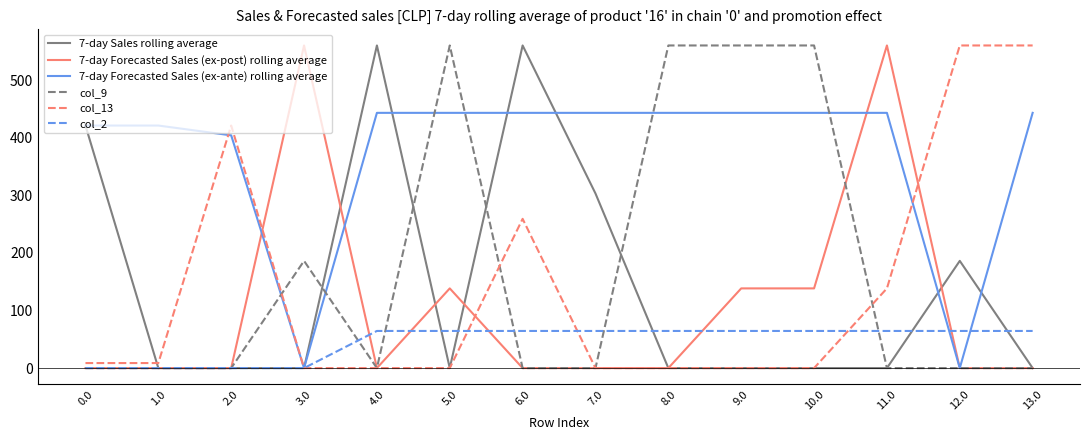

What is the total value across all series at 7.0?

810.6